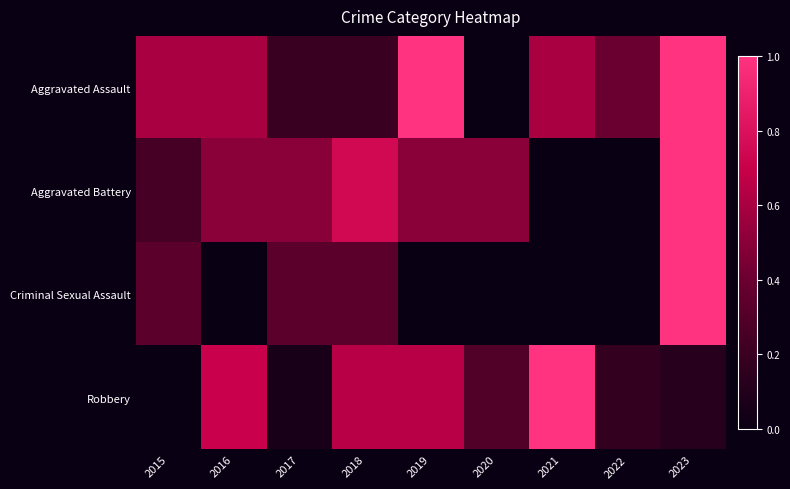

Rank the series at 2022 from lowest to highest value.

Aggravated Battery, Criminal Sexual Assault, Robbery, Aggravated Assault